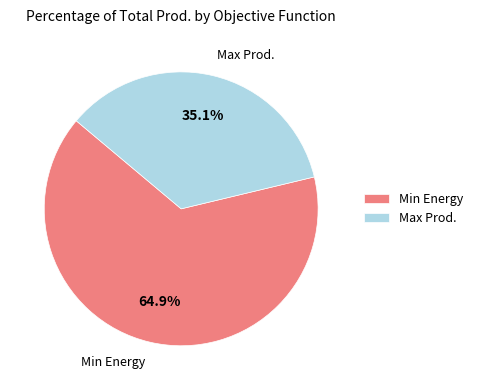

Is there a majority slice in this chart?

Yes